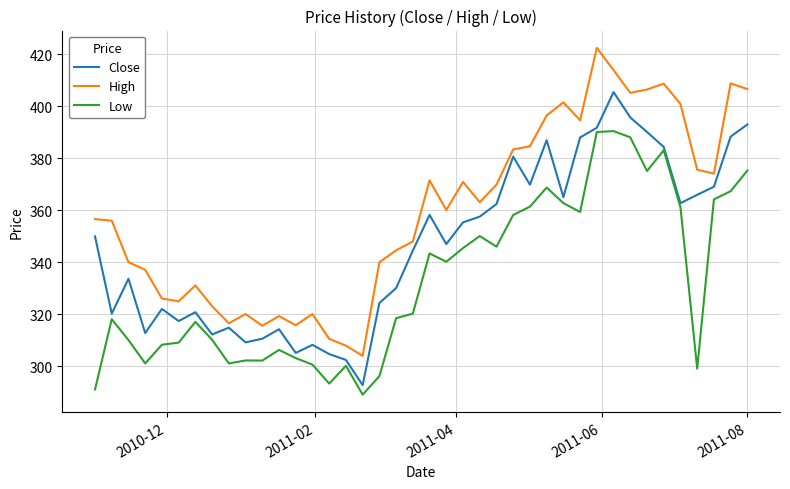

True or false: High and Low intersect in this chart.

False